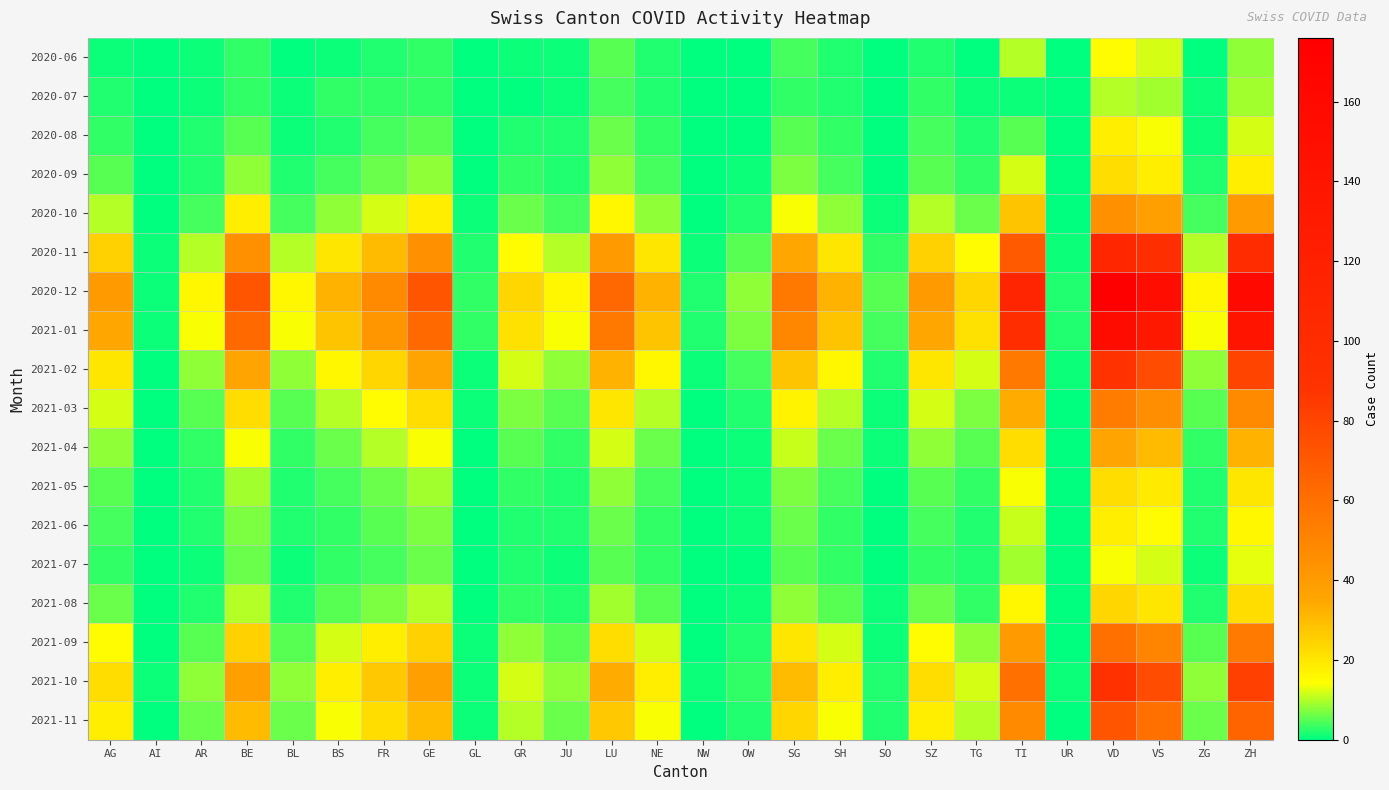

Reading left to right, what are all the values shown in this chart?

2020-06: AG=1	AI=0	AR=1	BE=3	BL=0	BS=1	FR=2	GE=3	GL=0	GR=1	JU=1	LU=5	NE=2	NW=0	OW=0	SG=4	SH=2	SO=0	SZ=2	TG=0	TI=10	UR=0	VD=15	VS=12	ZG=0	ZH=8
2020-07: AG=2	AI=0	AR=1	BE=3	BL=1	BS=3	FR=3	GE=3	GL=0	GR=0	JU=1	LU=4	NE=2	NW=0	OW=0	SG=3	SH=2	SO=0	SZ=3	TG=1	TI=1	UR=0	VD=10	VS=9	ZG=1	ZH=9
2020-08: AG=3	AI=0	AR=2	BE=5	BL=1	BS=2	FR=4	GE=5	GL=0	GR=2	JU=2	LU=6	NE=3	NW=0	OW=0	SG=5	SH=3	SO=0	SZ=4	TG=2	TI=5	UR=0	VD=18	VS=14	ZG=1	ZH=12
2020-09: AG=5	AI=0	AR=2	BE=8	BL=2	BS=4	FR=6	GE=8	GL=0	GR=3	JU=2	LU=8	NE=4	NW=0	OW=1	SG=7	SH=4	SO=0	SZ=5	TG=3	TI=12	UR=0	VD=22	VS=18	ZG=2	ZH=18
2020-10: AG=10	AI=0	AR=4	BE=18	BL=4	BS=8	FR=12	GE=18	GL=1	GR=6	JU=4	LU=16	NE=8	NW=0	OW=2	SG=14	SH=8	SO=1	SZ=10	TG=6	TI=28	UR=0	VD=45	VS=38	ZG=4	ZH=40
2020-11: AG=25	AI=1	AR=10	BE=45	BL=10	BS=20	FR=30	GE=45	GL=2	GR=15	JU=10	LU=40	NE=20	NW=1	OW=5	SG=35	SH=20	SO=3	SZ=25	TG=15	TI=70	UR=1	VD=110	VS=95	ZG=10	ZH=100
2020-12: AG=40	AI=1	AR=16	BE=72	BL=16	BS=32	FR=48	GE=72	GL=3	GR=24	JU=16	LU=64	NE=32	NW=2	OW=8	SG=56	SH=32	SO=5	SZ=40	TG=24	TI=112	UR=2	VD=176	VS=152	ZG=16	ZH=160
2021-01: AG=35	AI=1	AR=14	BE=63	BL=14	BS=28	FR=42	GE=63	GL=3	GR=21	JU=14	LU=56	NE=28	NW=2	OW=7	SG=49	SH=28	SO=4	SZ=35	TG=21	TI=98	UR=2	VD=154	VS=133	ZG=14	ZH=140
2021-02: AG=20	AI=0	AR=8	BE=36	BL=8	BS=16	FR=24	GE=36	GL=1	GR=12	JU=8	LU=32	NE=16	NW=1	OW=4	SG=28	SH=16	SO=2	SZ=20	TG=12	TI=56	UR=1	VD=88	VS=76	ZG=8	ZH=80
2021-03: AG=12	AI=0	AR=5	BE=22	BL=5	BS=10	FR=15	GE=22	GL=1	GR=7	JU=5	LU=20	NE=10	NW=0	OW=2	SG=17	SH=10	SO=1	SZ=12	TG=7	TI=34	UR=0	VD=54	VS=46	ZG=5	ZH=48
2021-04: AG=8	AI=0	AR=3	BE=14	BL=3	BS=6	FR=10	GE=14	GL=0	GR=5	JU=3	LU=12	NE=6	NW=0	OW=1	SG=11	SH=6	SO=1	SZ=8	TG=5	TI=22	UR=0	VD=36	VS=30	ZG=3	ZH=32
2021-05: AG=5	AI=0	AR=2	BE=9	BL=2	BS=4	FR=6	GE=9	GL=0	GR=3	JU=2	LU=8	NE=4	NW=0	OW=1	SG=7	SH=4	SO=0	SZ=5	TG=3	TI=14	UR=0	VD=22	VS=19	ZG=2	ZH=20
2021-06: AG=4	AI=0	AR=2	BE=7	BL=2	BS=3	FR=5	GE=7	GL=0	GR=2	JU=2	LU=6	NE=3	NW=0	OW=1	SG=6	SH=3	SO=0	SZ=4	TG=2	TI=11	UR=0	VD=18	VS=15	ZG=2	ZH=16
2021-07: AG=3	AI=0	AR=1	BE=6	BL=1	BS=3	FR=4	GE=6	GL=0	GR=2	JU=1	LU=5	NE=3	NW=0	OW=0	SG=5	SH=3	SO=0	SZ=3	TG=2	TI=9	UR=0	VD=14	VS=12	ZG=1	ZH=13
2021-08: AG=6	AI=0	AR=2	BE=10	BL=2	BS=5	FR=7	GE=10	GL=0	GR=3	JU=2	LU=9	NE=5	NW=0	OW=1	SG=8	SH=5	SO=1	SZ=6	TG=3	TI=16	UR=0	VD=24	VS=20	ZG=2	ZH=22
2021-09: AG=15	AI=0	AR=5	BE=25	BL=5	BS=12	FR=18	GE=25	GL=1	GR=8	JU=5	LU=22	NE=12	NW=0	OW=2	SG=20	SH=12	SO=1	SZ=15	TG=8	TI=40	UR=0	VD=60	VS=50	ZG=5	ZH=55
2021-10: AG=22	AI=1	AR=8	BE=38	BL=8	BS=18	FR=27	GE=38	GL=1	GR=12	JU=8	LU=34	NE=18	NW=1	OW=3	SG=30	SH=18	SO=2	SZ=22	TG=12	TI=60	UR=1	VD=90	VS=76	ZG=8	ZH=82
2021-11: AG=18	AI=0	AR=6	BE=30	BL=6	BS=14	FR=22	GE=30	GL=1	GR=10	JU=6	LU=27	NE=14	NW=0	OW=2	SG=24	SH=14	SO=2	SZ=18	TG=10	TI=48	UR=0	VD=72	VS=60	ZG=6	ZH=65